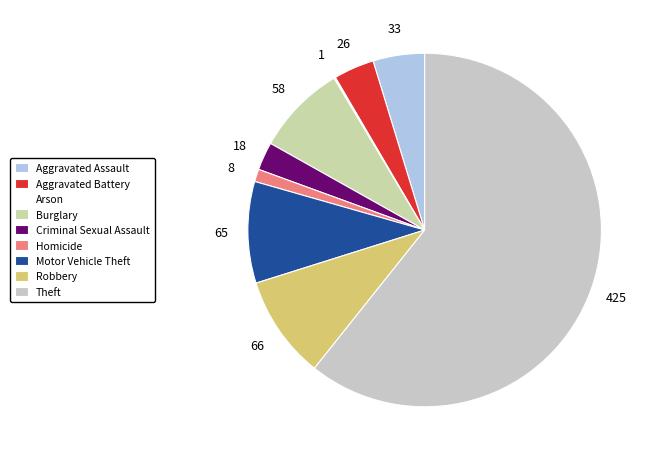

To the nearest percent, what is the difference between the Robbery and Theft slice percentages?

51%